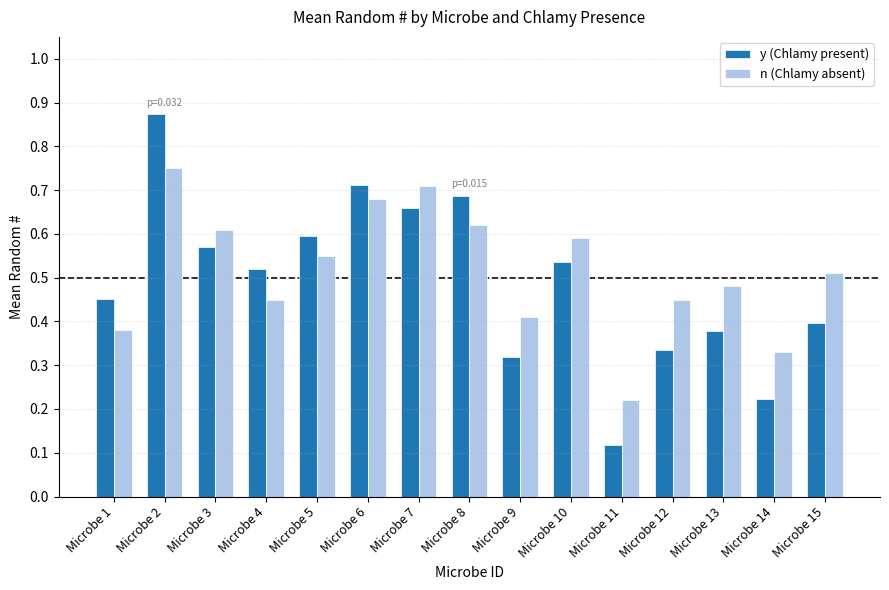

Rank the series by their maximum value, from lowest to highest.

n (Chlamy absent), y (Chlamy present)